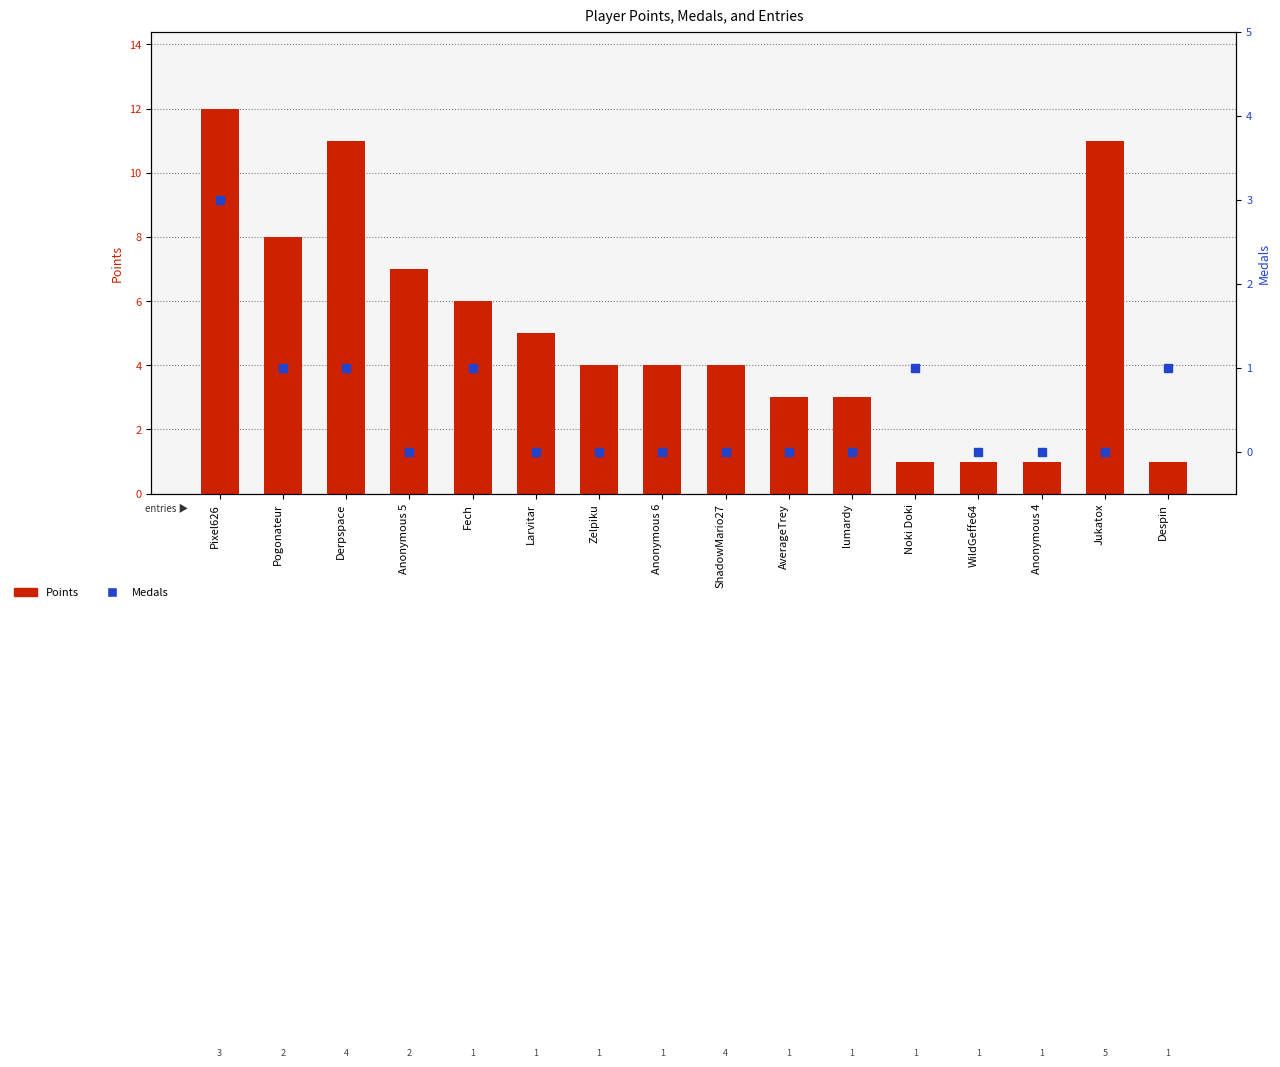

What is the difference between the highest and lowest values at AverageTrey?

3